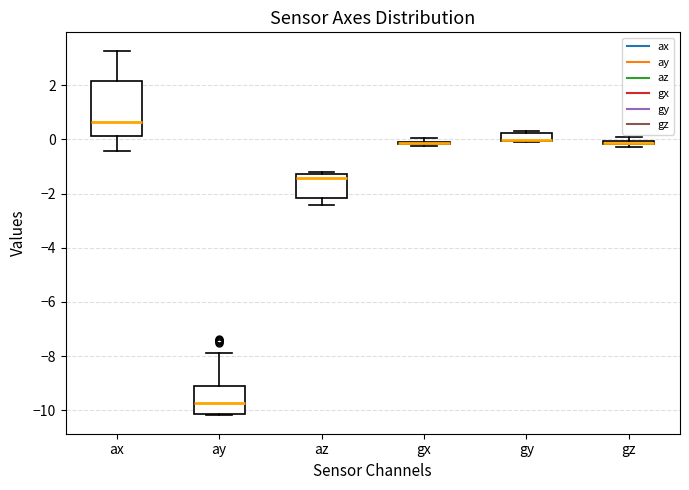

Where is the upper edge of the box for az on the y-axis? The values are not printed on the chart, so give them approximately, as read against the axis.

-1.2